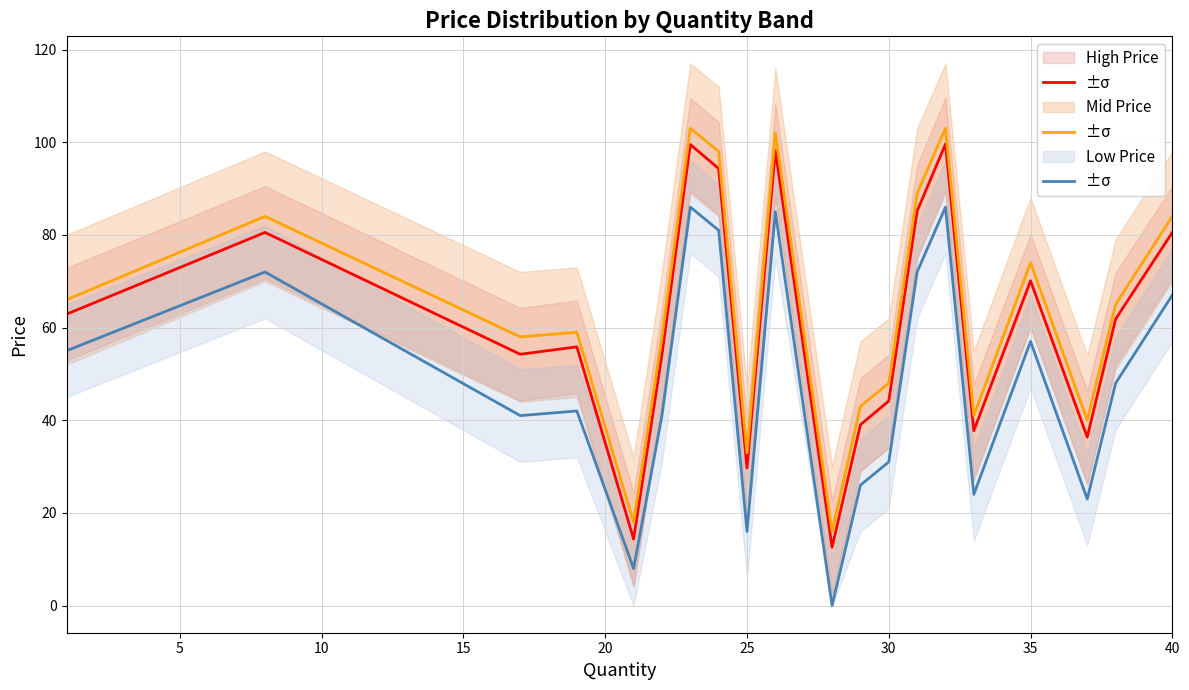

What is the highest value of the High Price series?

99.6